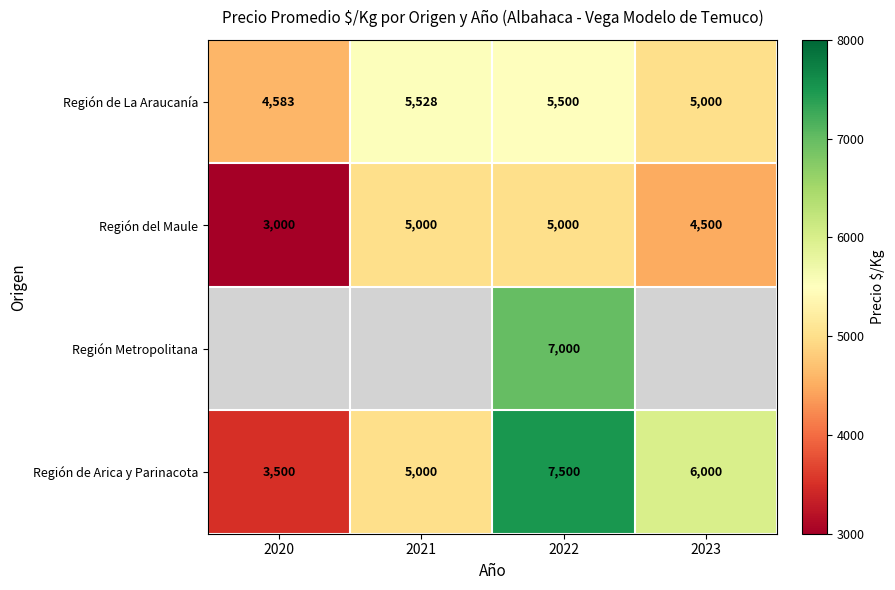

What is the difference between the second highest and second lowest values in the Región del Maule series?

500